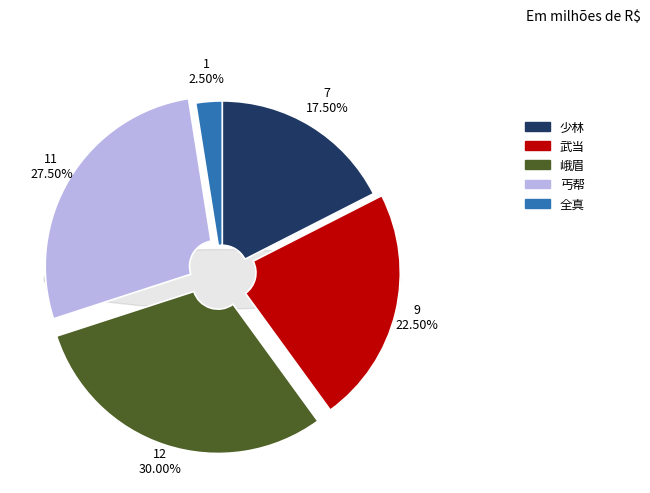

Rank the categories by value from highest to lowest.

峨眉, 丐帮, 武当, 少林, 全真